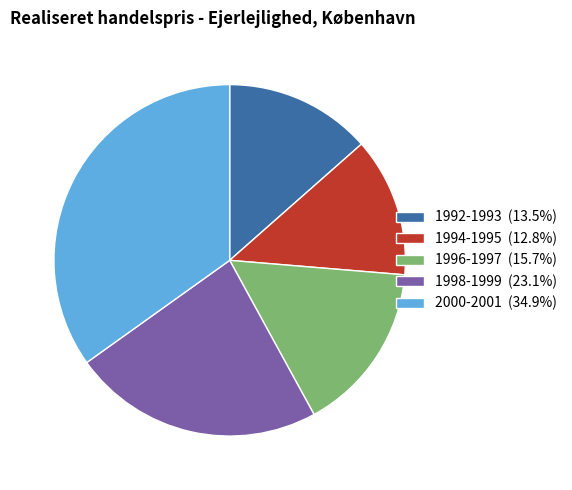

Count the number of slices in the pie.

5